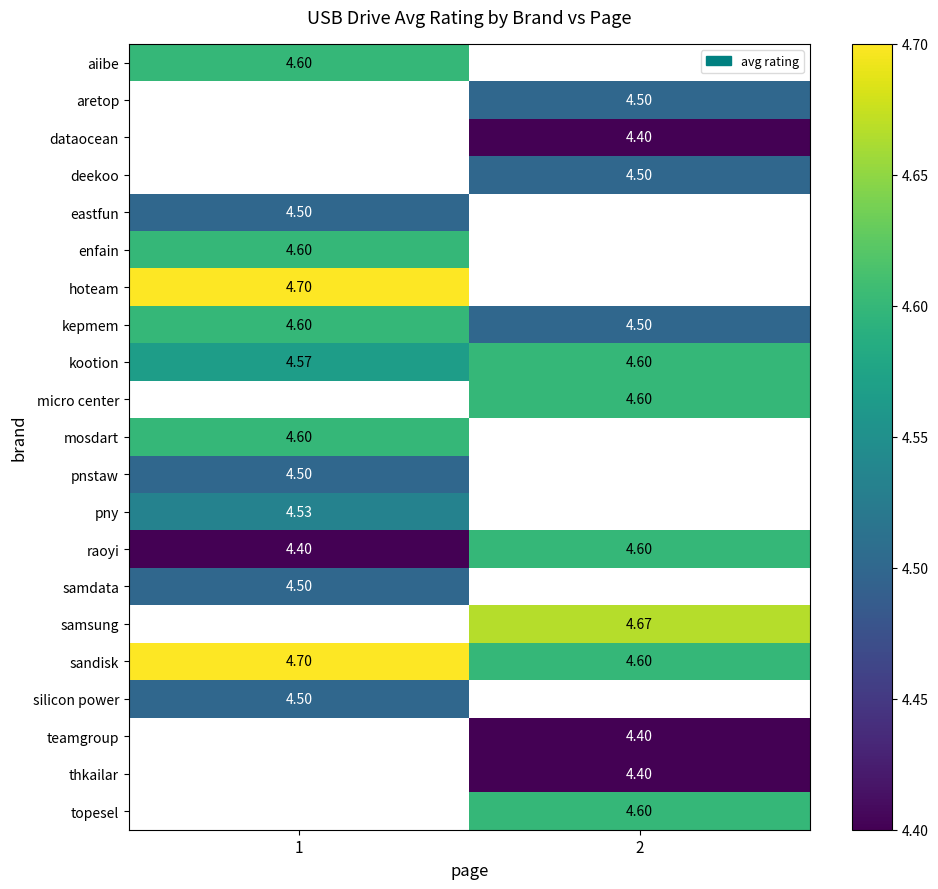

At how many categories does at least one series exceed 4?

2